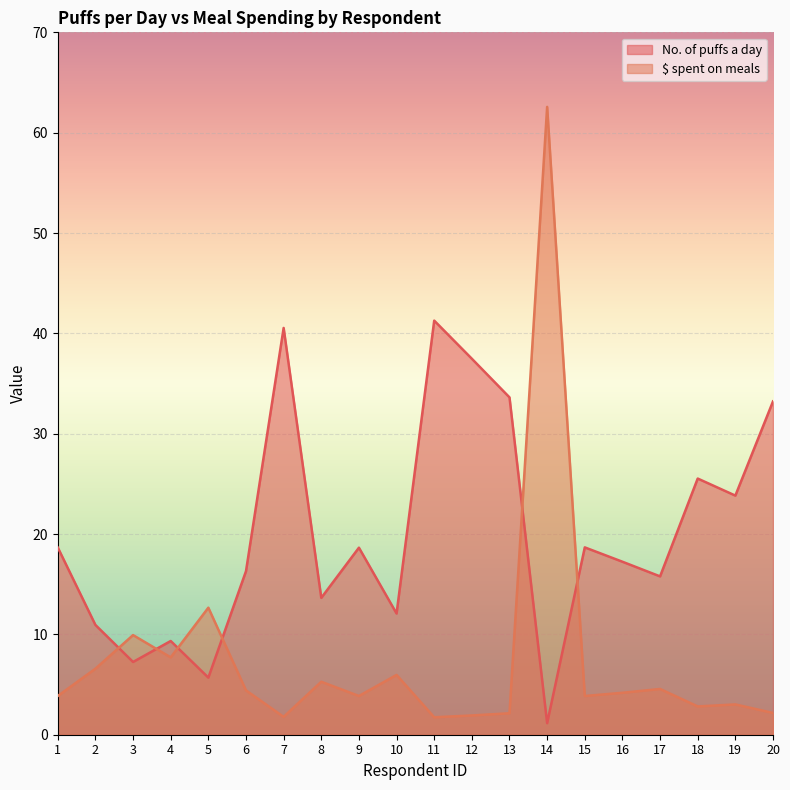

At which label is No. of puffs a day closest to 21?

15